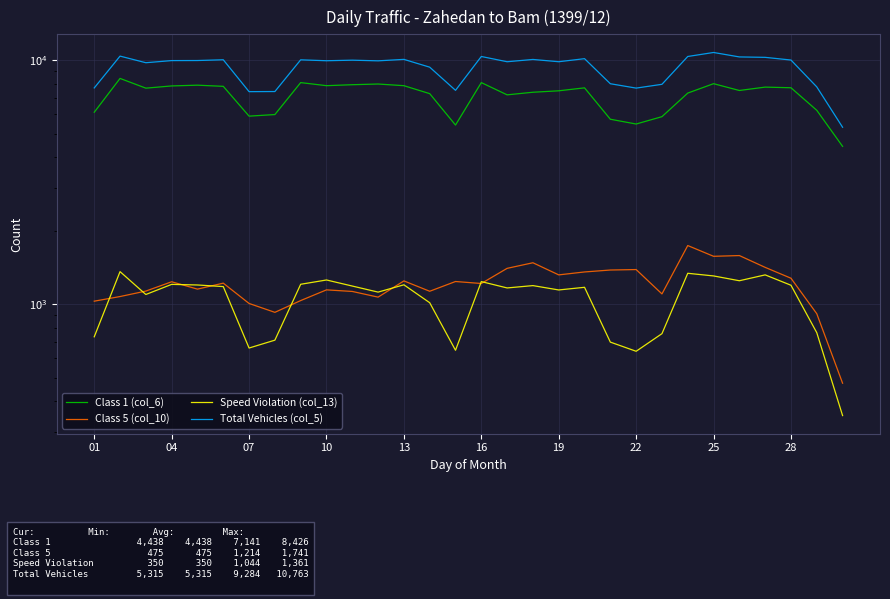

True or false: Total Vehicles (col_5) and Class 1 (col_6) cross at least once.

False